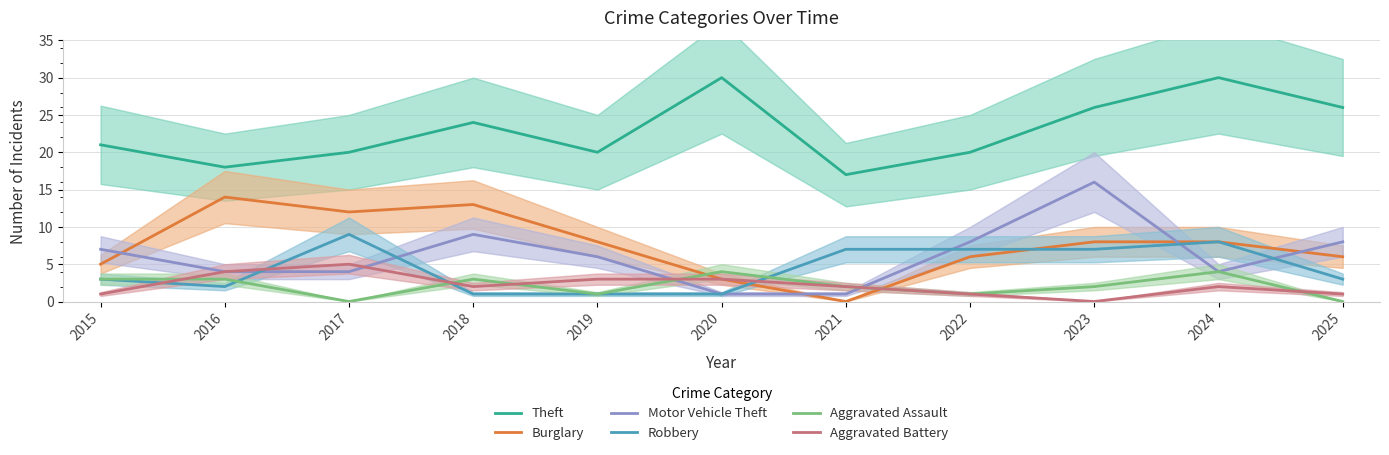

Which series has the largest range (max minus min)?

Motor Vehicle Theft